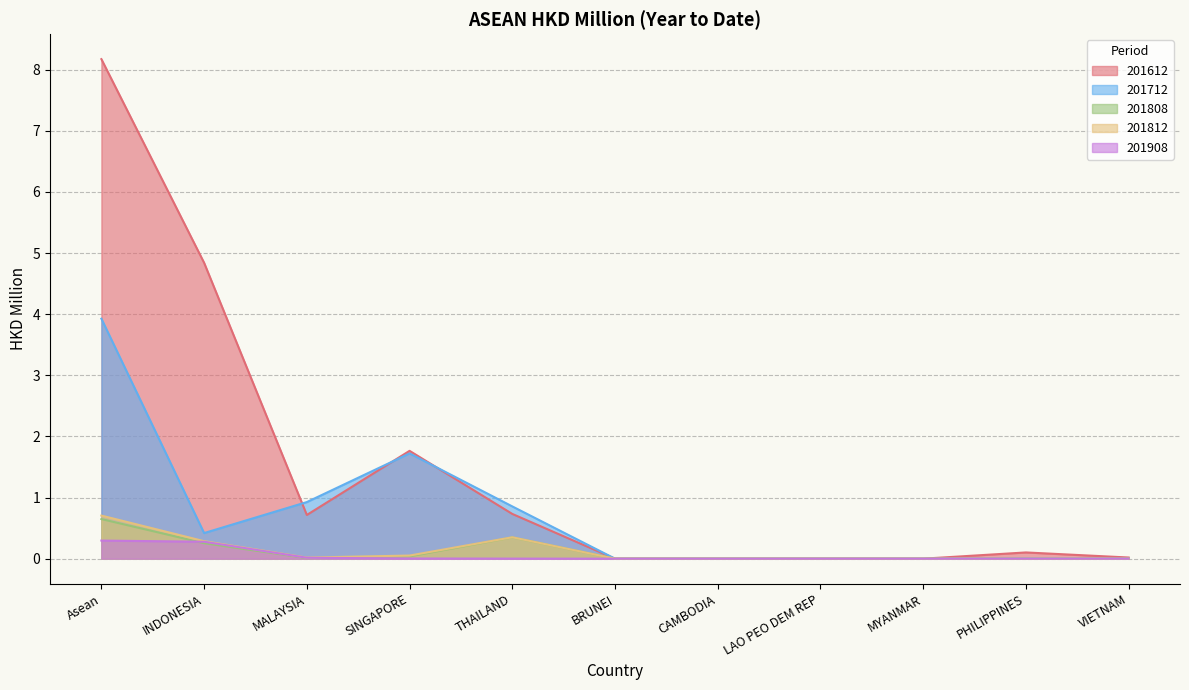

What is the difference between the highest and lowest values at SINGAPORE?

1.8